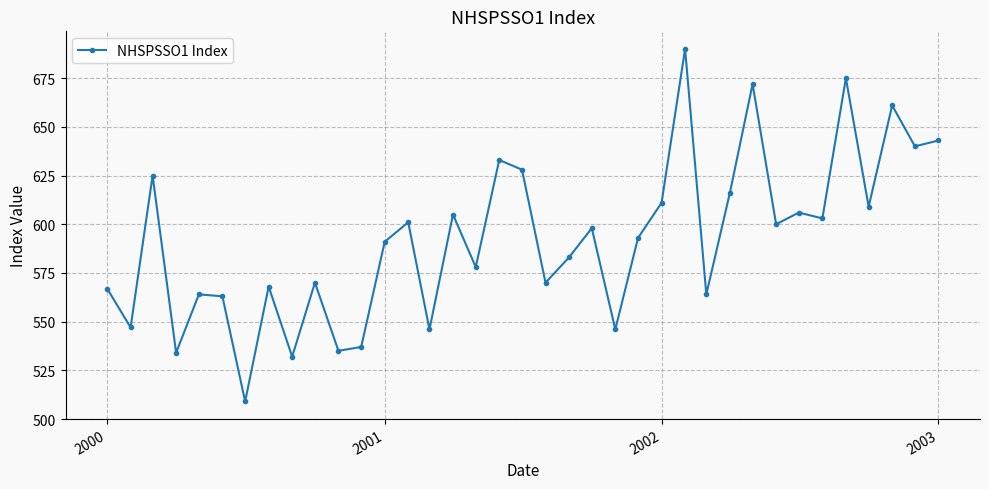

What is the maximum value shown in the chart?

690